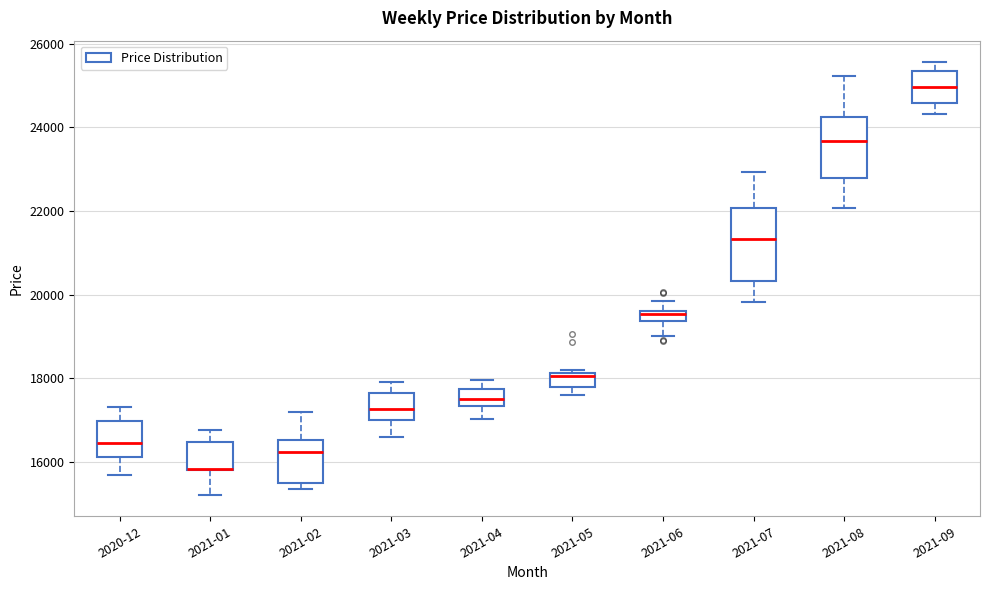

Where is the upper edge of the box for 2021-01 on the y-axis? The values are not printed on the chart, so give them approximately, as read against the axis.

16400